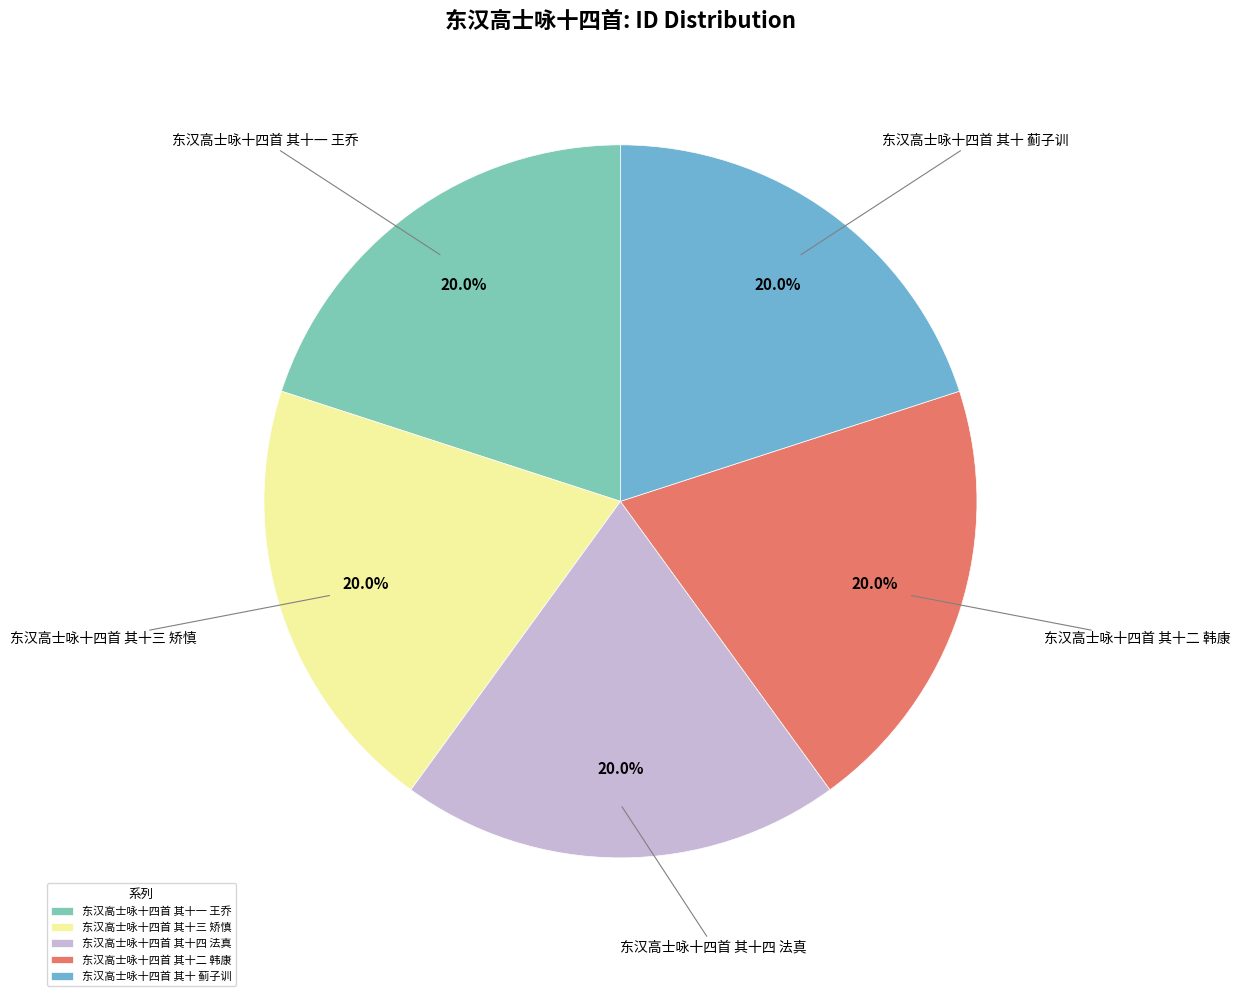

Is it true that 东汉高士咏十四首 其十四 法真 is 34% of the pie?

False